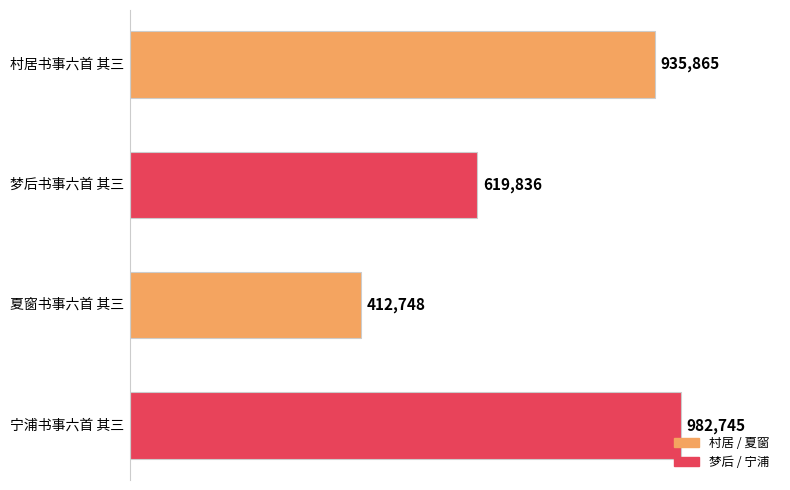

What is the value of the 2nd bar from the top?

619836